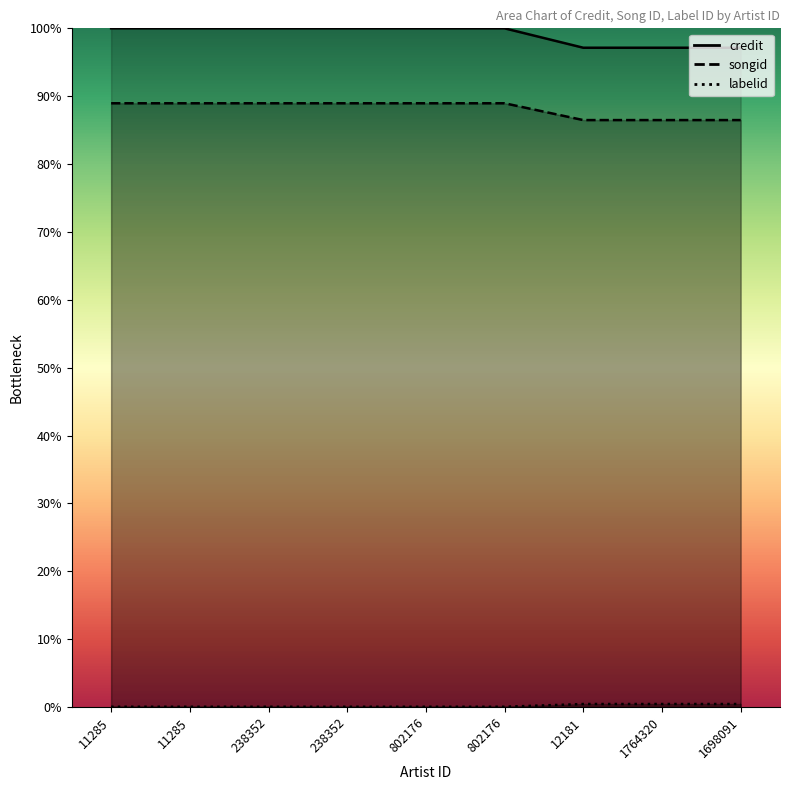

Which series has the largest total across all categories?

credit